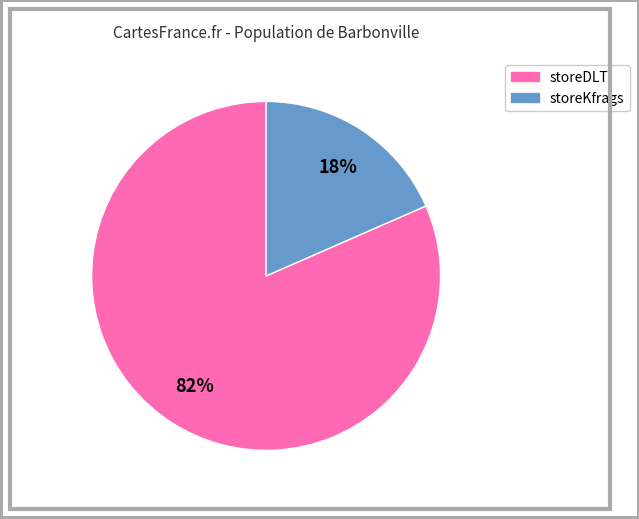

Between storeDLT and storeKfrags, which is larger?

storeDLT